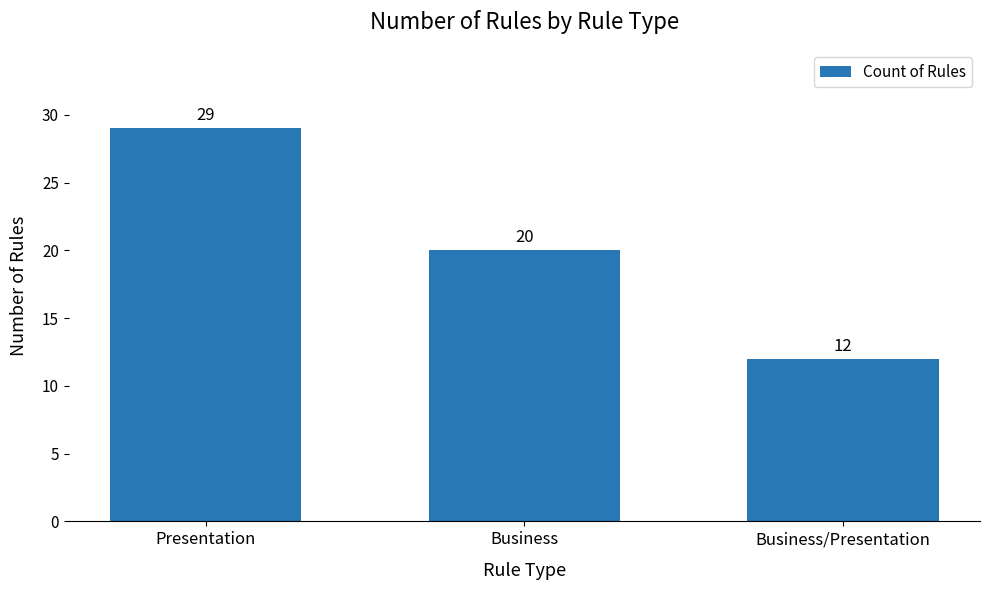

What is the value of the 1st bar from the left?

29